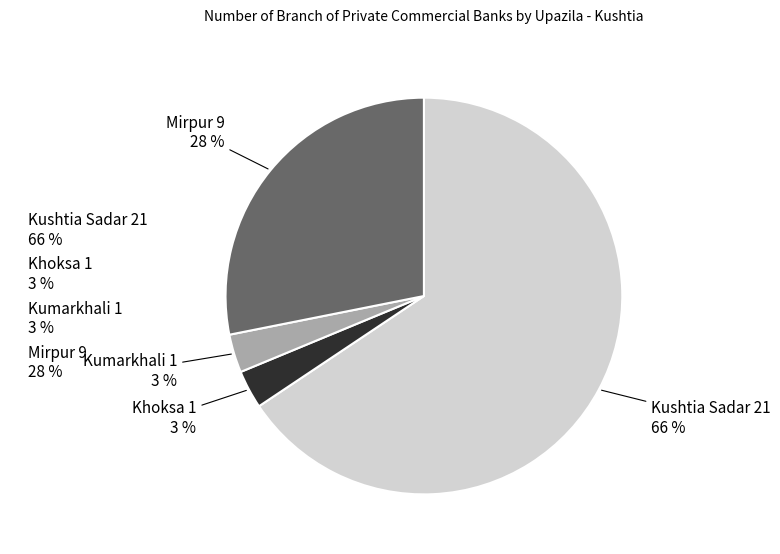

Is there a majority slice in this chart?

Yes